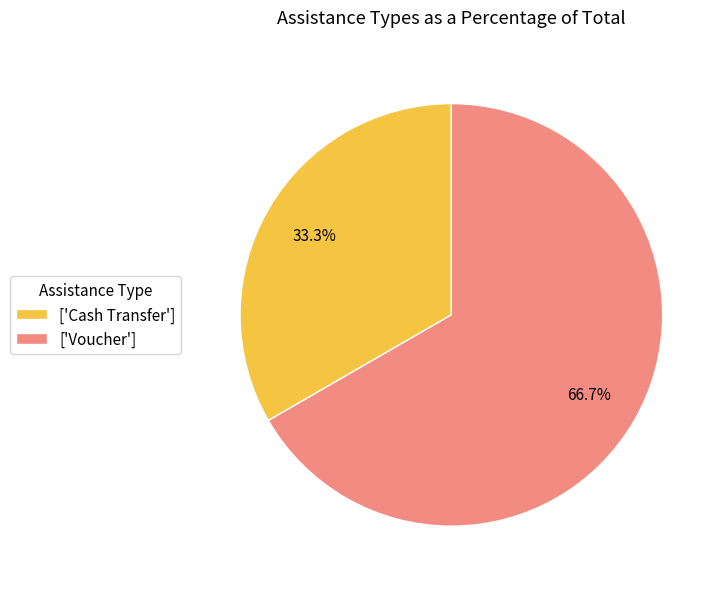

How many segments does this pie chart have?

2